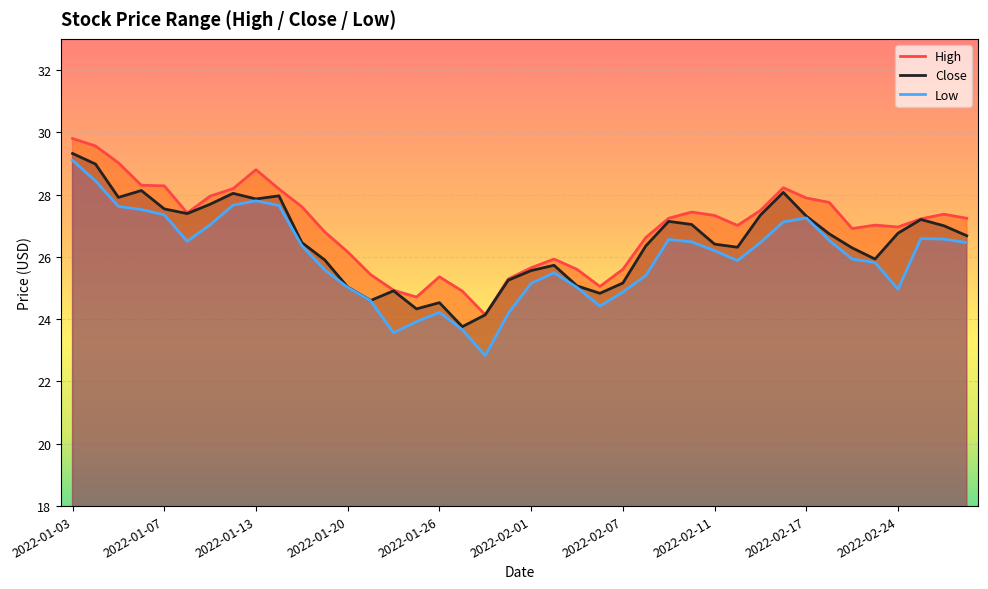

Reading left to right, transcribe all the data shown in this chart.

High: 29.8	29.6	29.0	28.3	28.3	27.4	28.0	28.2	28.8	28.2	27.6	26.8	26.2	25.4	24.9	24.7	25.4	24.9	24.1	25.3	25.6	25.9	25.6	25.0	25.6	26.6	27.2	27.4	27.3	27.0	27.5	28.2	27.9	27.8	26.9	27.0	27.0	27.2	27.4	27.2
Close: 29.3	29.0	27.9	28.1	27.5	27.4	27.7	28.0	27.9	28.0	26.5	25.9	25.0	24.6	24.9	24.3	24.5	23.8	24.1	25.2	25.6	25.7	25.1	24.8	25.2	26.4	27.1	27.0	26.4	26.3	27.3	28.1	27.3	26.7	26.3	25.9	26.8	27.2	27.0	26.7
Low: 29.1	28.4	27.6	27.5	27.4	26.5	27.0	27.7	27.8	27.6	26.4	25.6	25.0	24.6	23.6	23.9	24.2	23.7	22.8	24.2	25.1	25.5	25.0	24.4	24.9	25.4	26.6	26.5	26.2	25.9	26.5	27.1	27.2	26.5	25.9	25.8	25.0	26.6	26.6	26.5